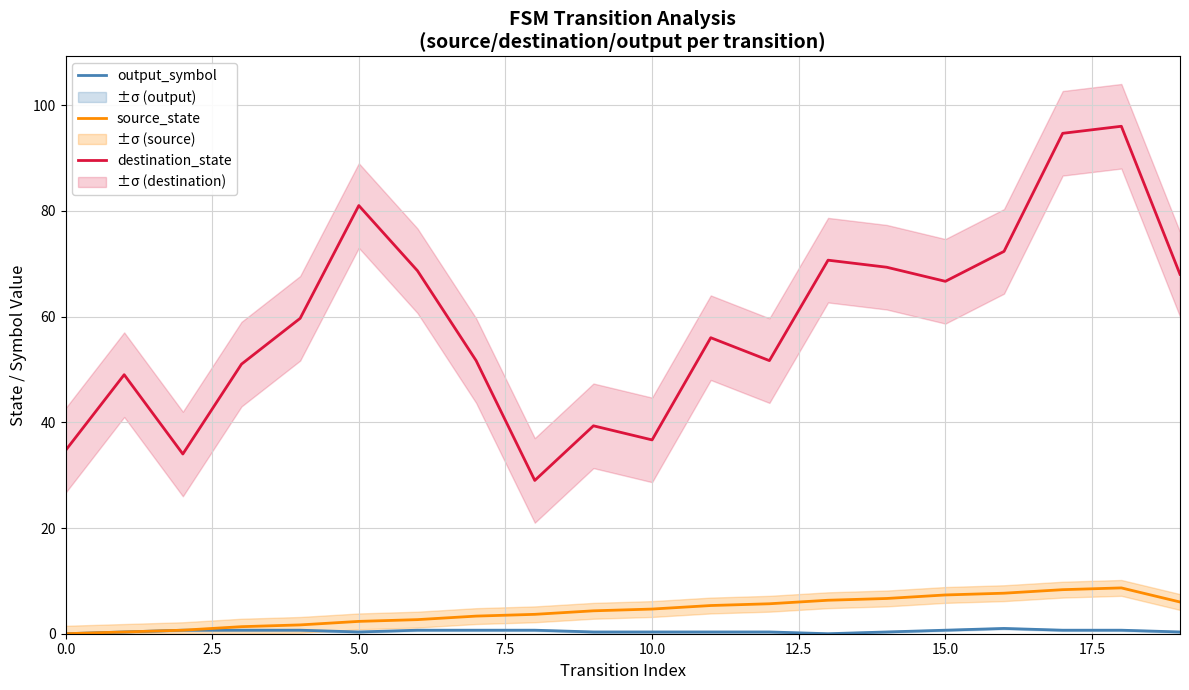

What is the difference between the maximum and minimum values in the source_state series?

8.7